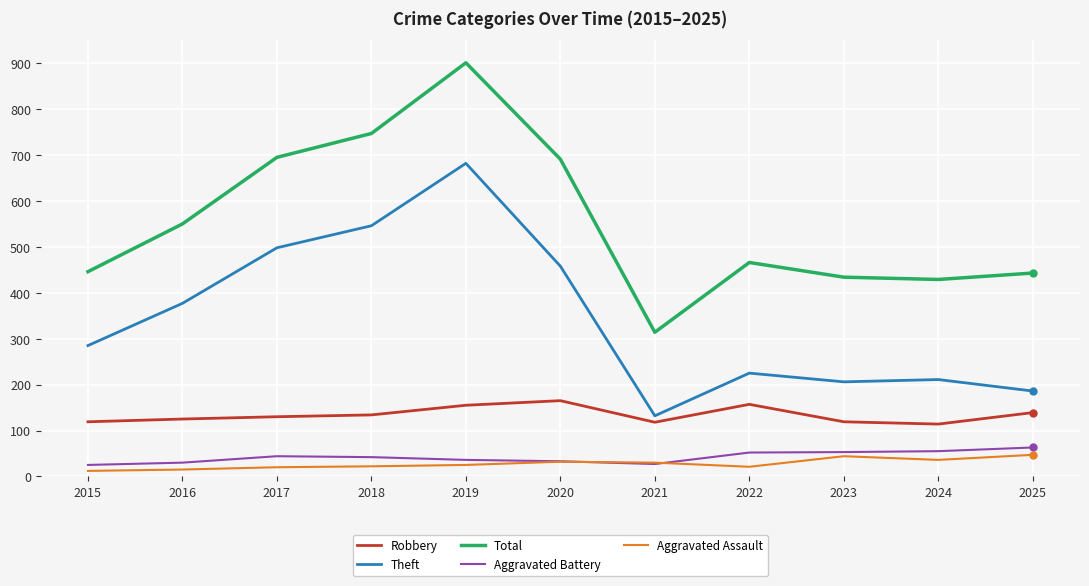

Is it true that Robbery equals 165 at 2020?

True